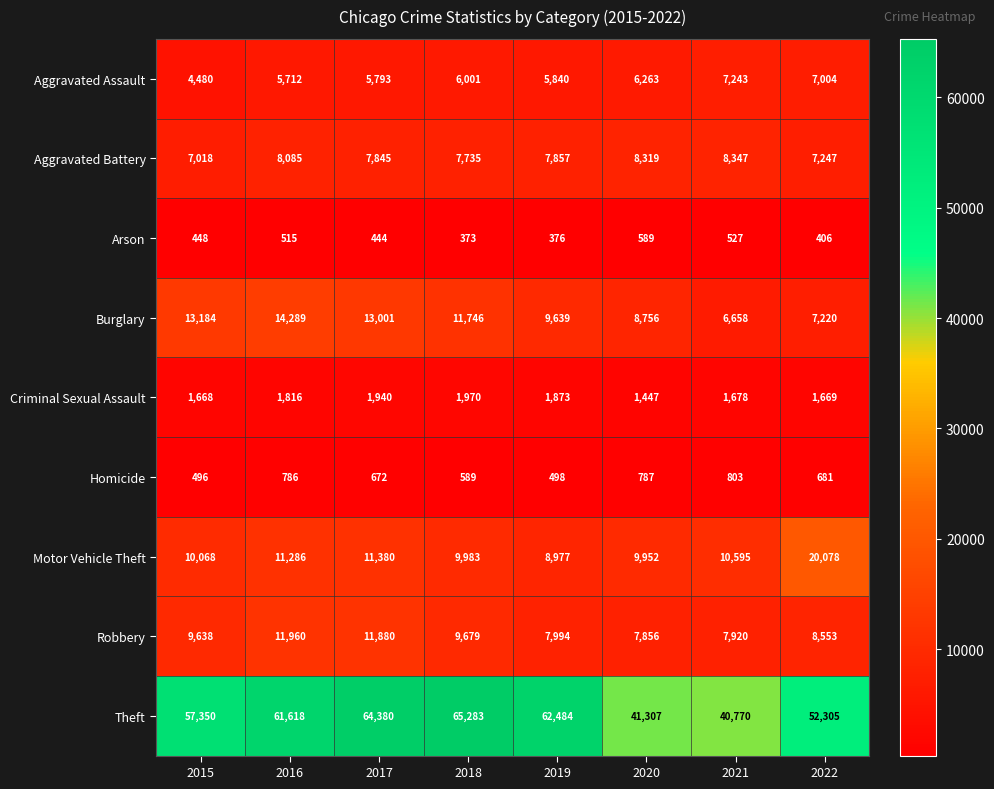

True or false: Theft has a value of 52305 at 2022.

True